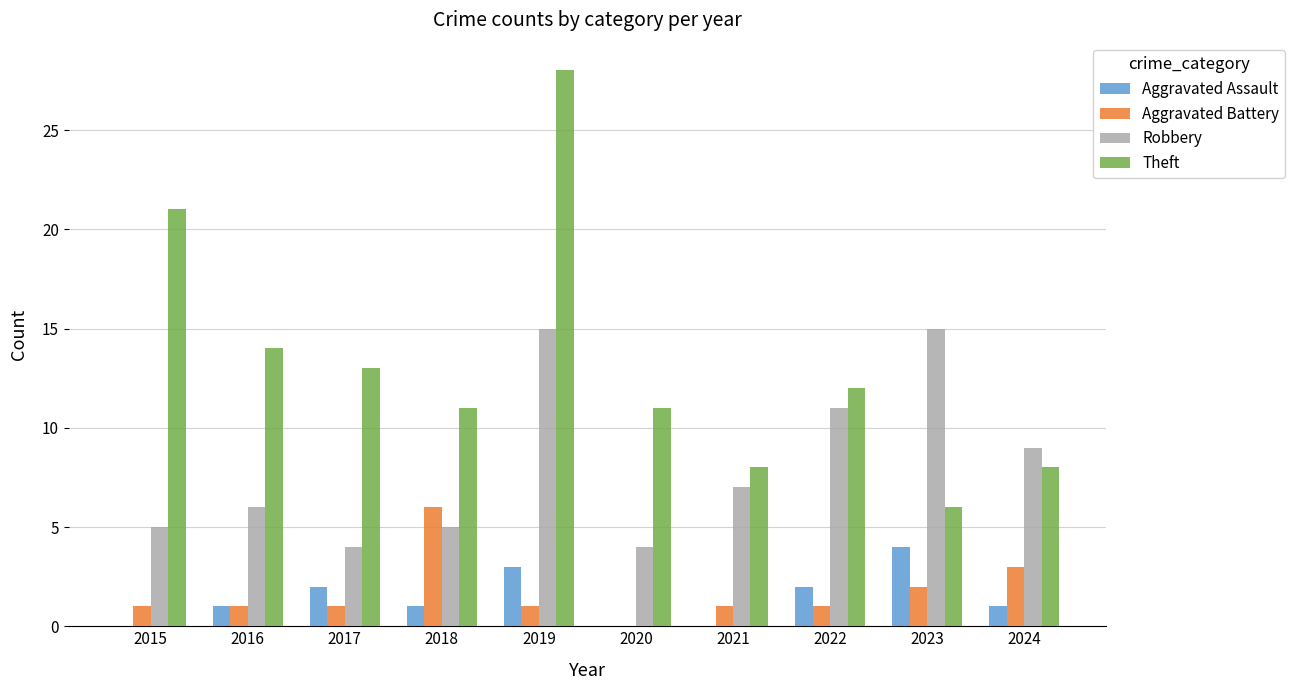

Are the bars grouped side by side (vs. stacked)?

Yes